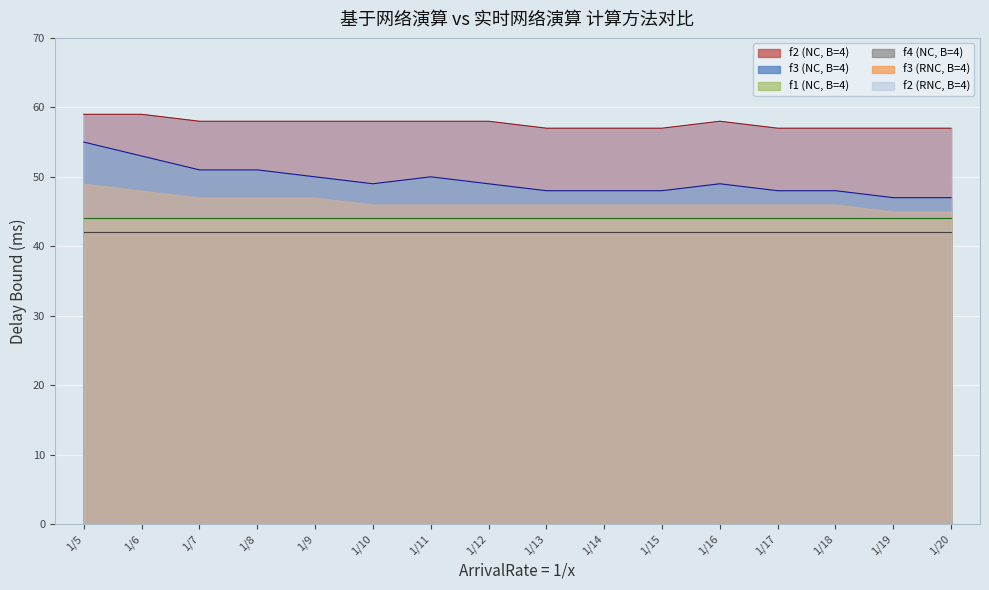

Is the value of f3 (NC, B=4) at 1/16 greater than the value of f2 (RNC, B=4) at 1/12?

No